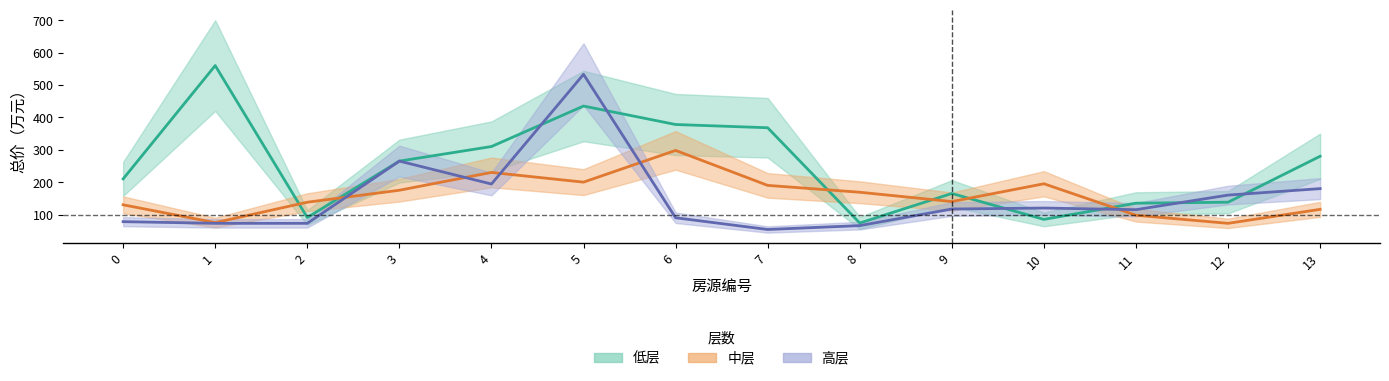

What is the value of the 中层 point at the 14th from the left?

116.0